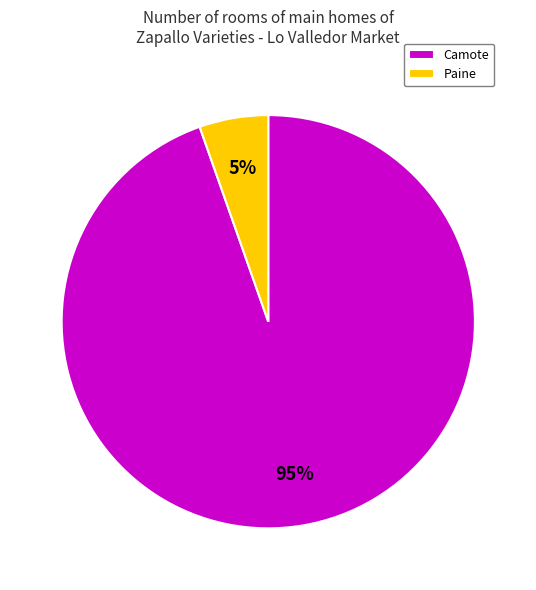

Rank the categories by value from highest to lowest.

Camote, Paine